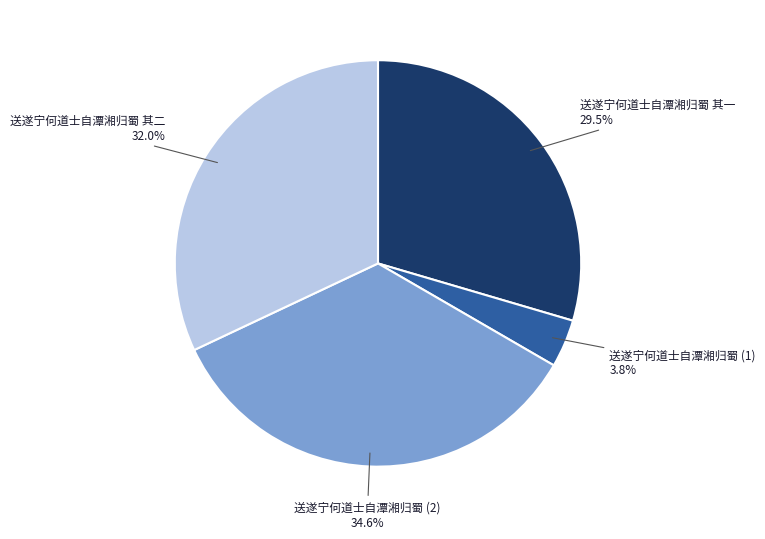

Is there any slice that represents more than half of the pie?

No